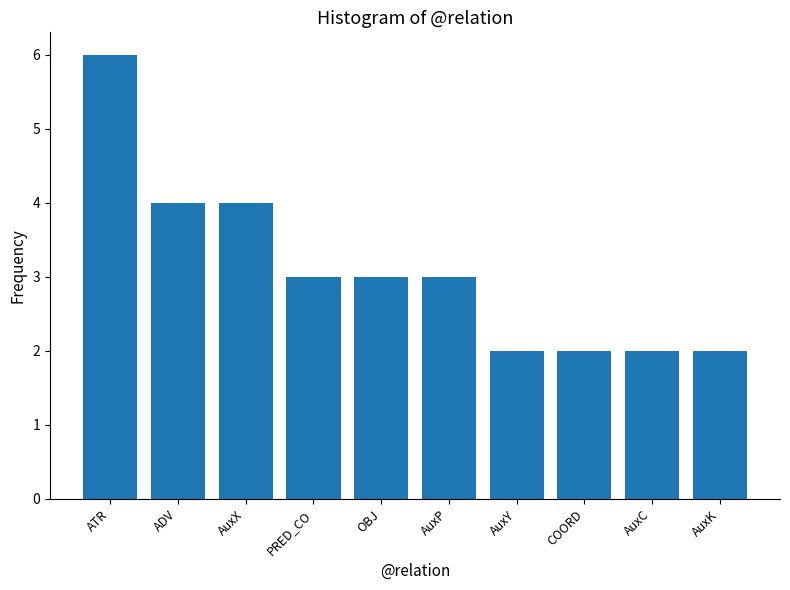

How many data points does each series have?

10